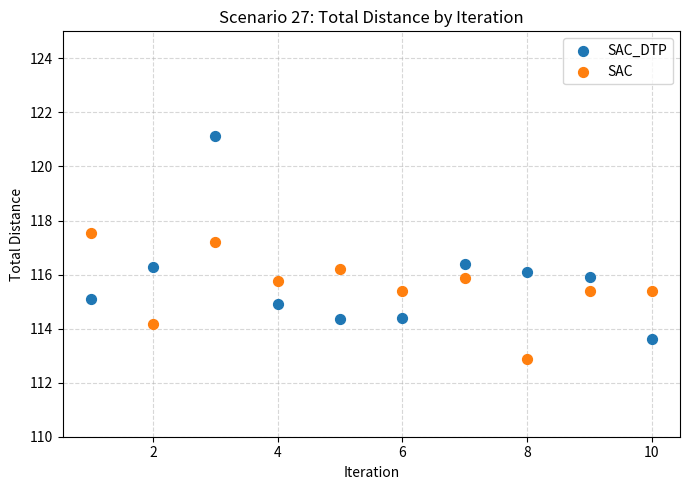

What are all the series names shown in the legend?

SAC_DTP, SAC